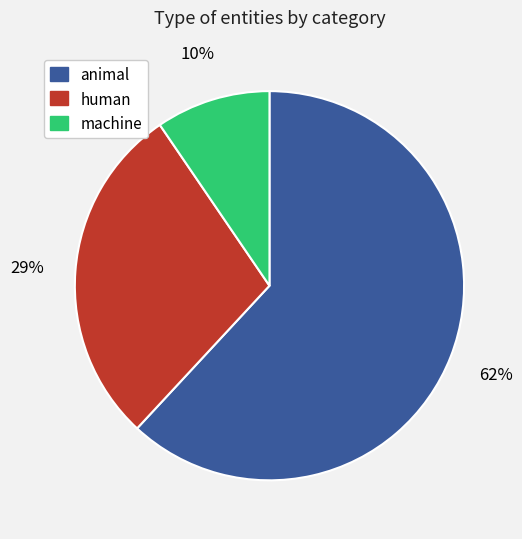

To the nearest percent, what is the average slice percentage?

33%